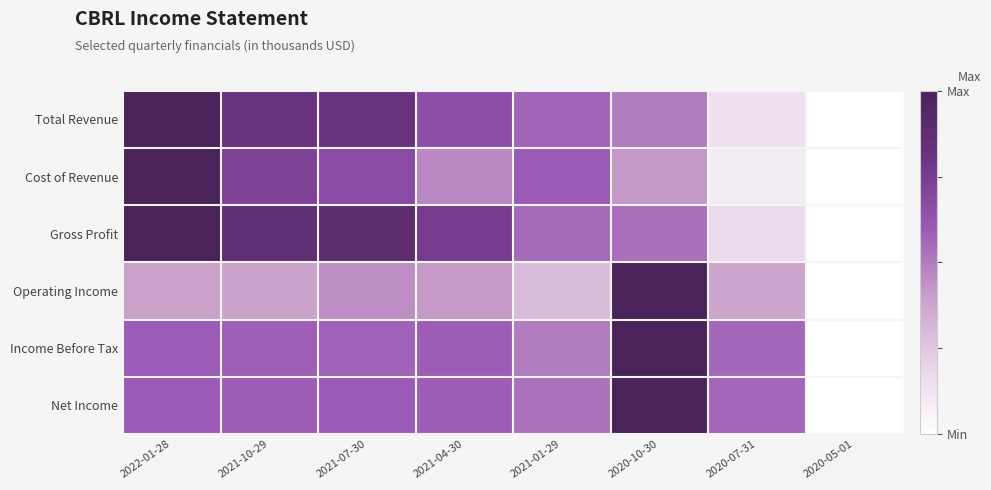

Count the number of data series in this chart.

6